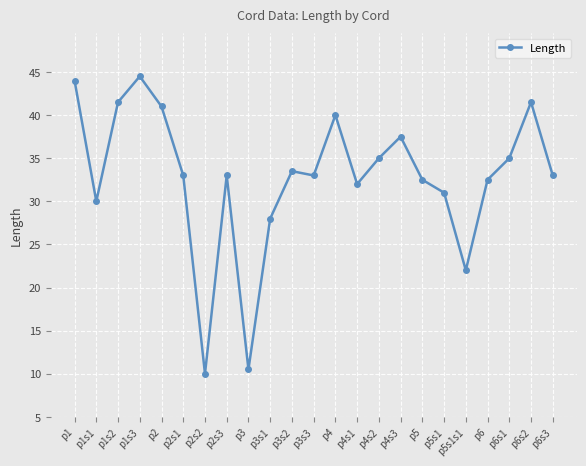

Where is the first local minimum?

p1s1